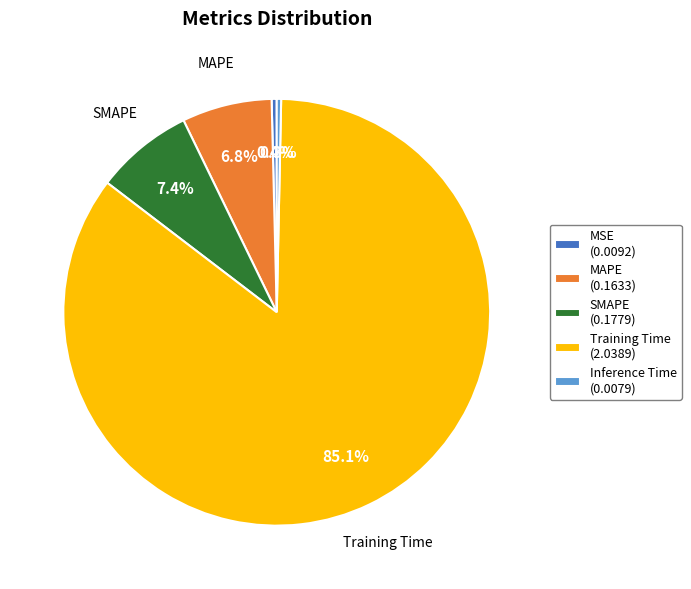

Is it true that Inference Time is 0% of the pie?

True